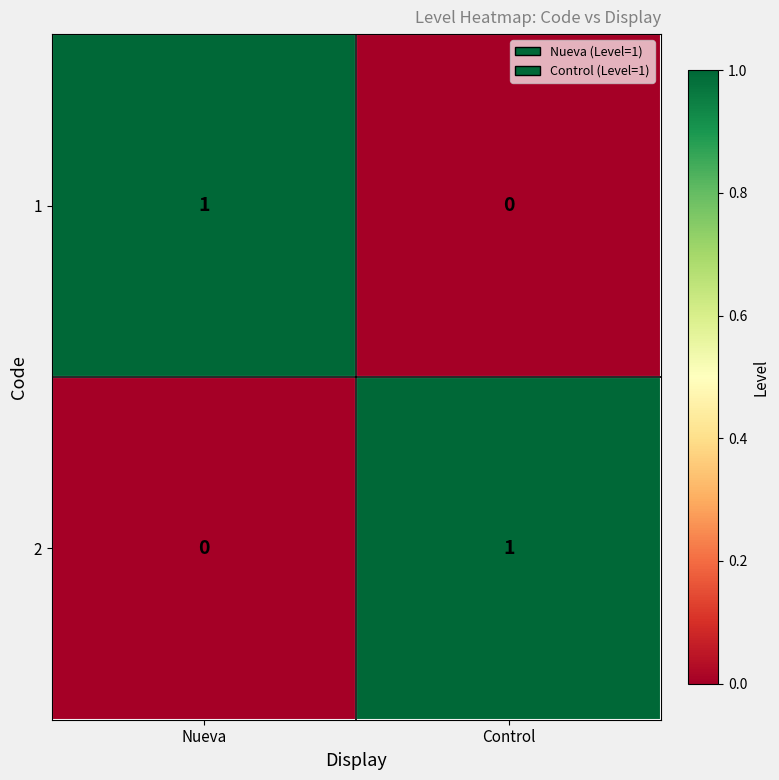

The value of 2 at Control is 0. True or false?

False